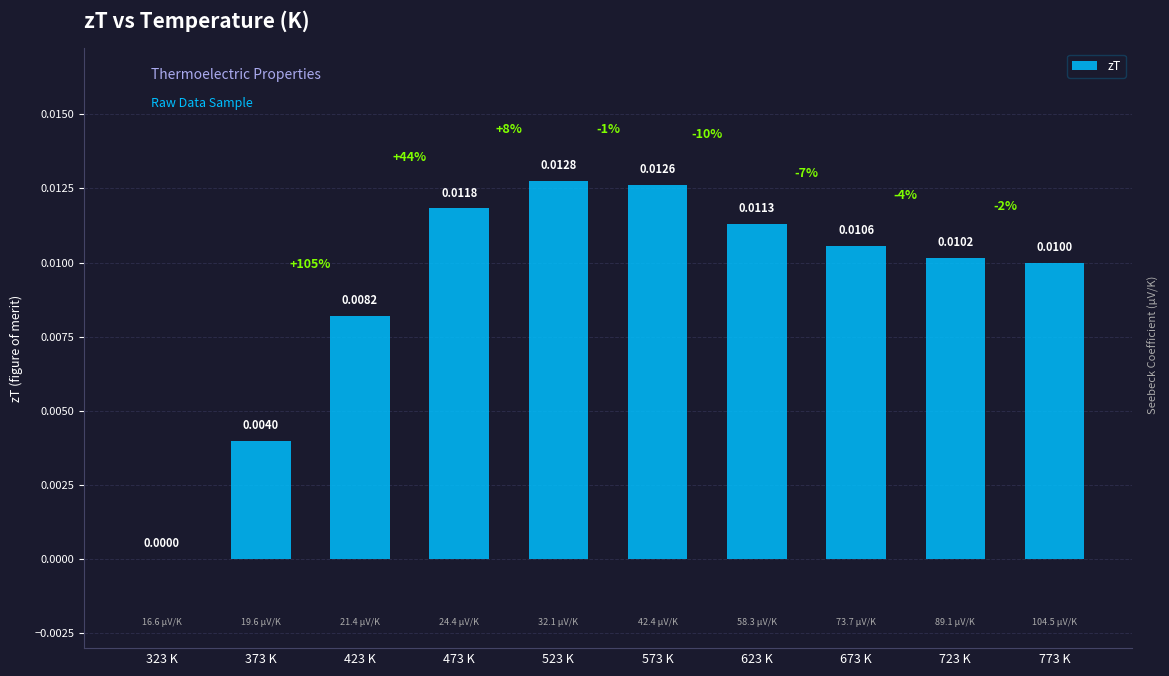

Which has a higher value, 373 K or 623 K?

623 K